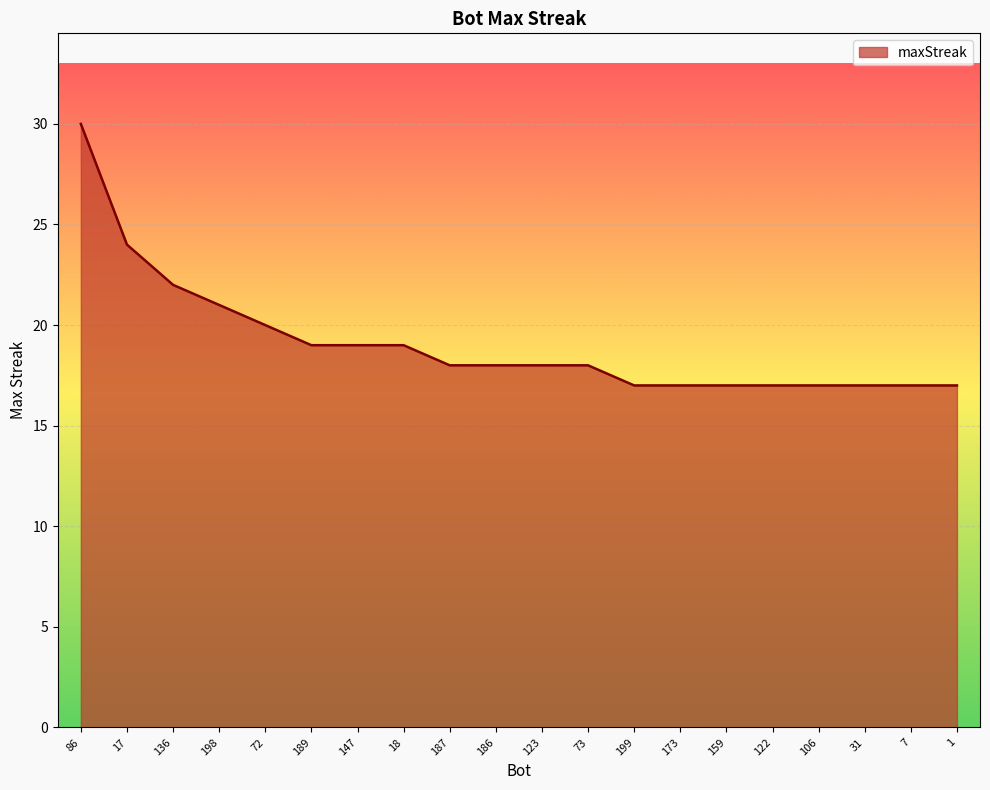

What is the sum of the values at 159 and 86?

47